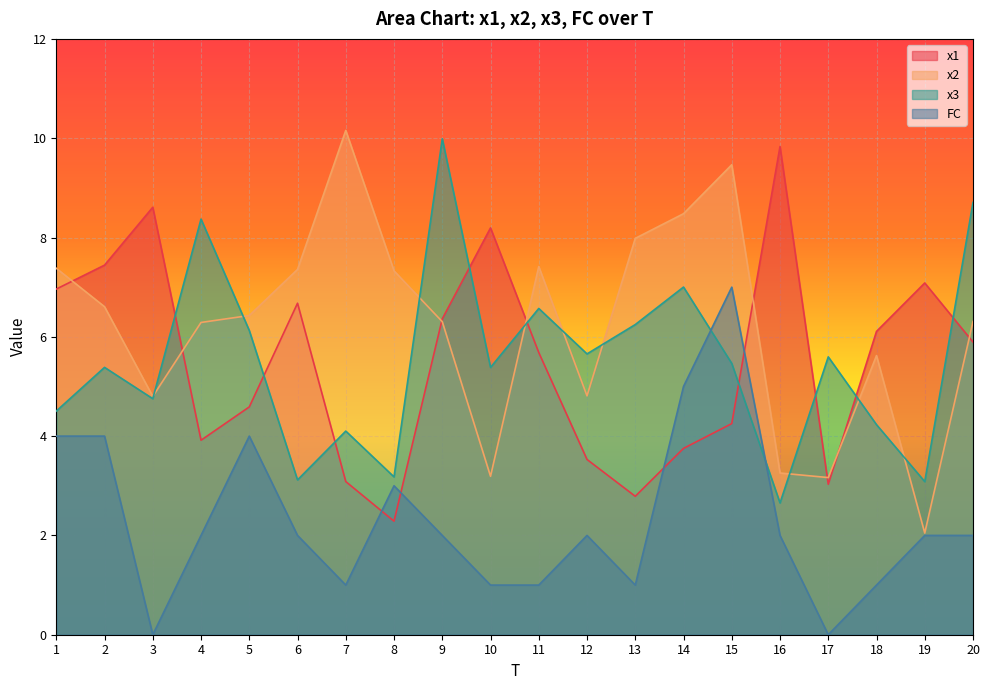

What is the difference between the maximum and minimum values in the x1 series?

7.5